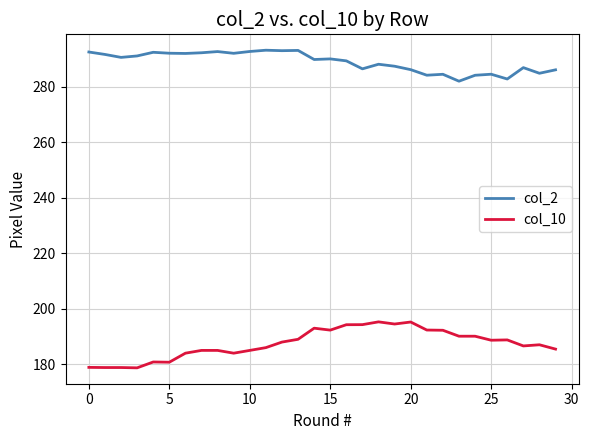

True or false: col_2 and col_10 cross at least once.

False